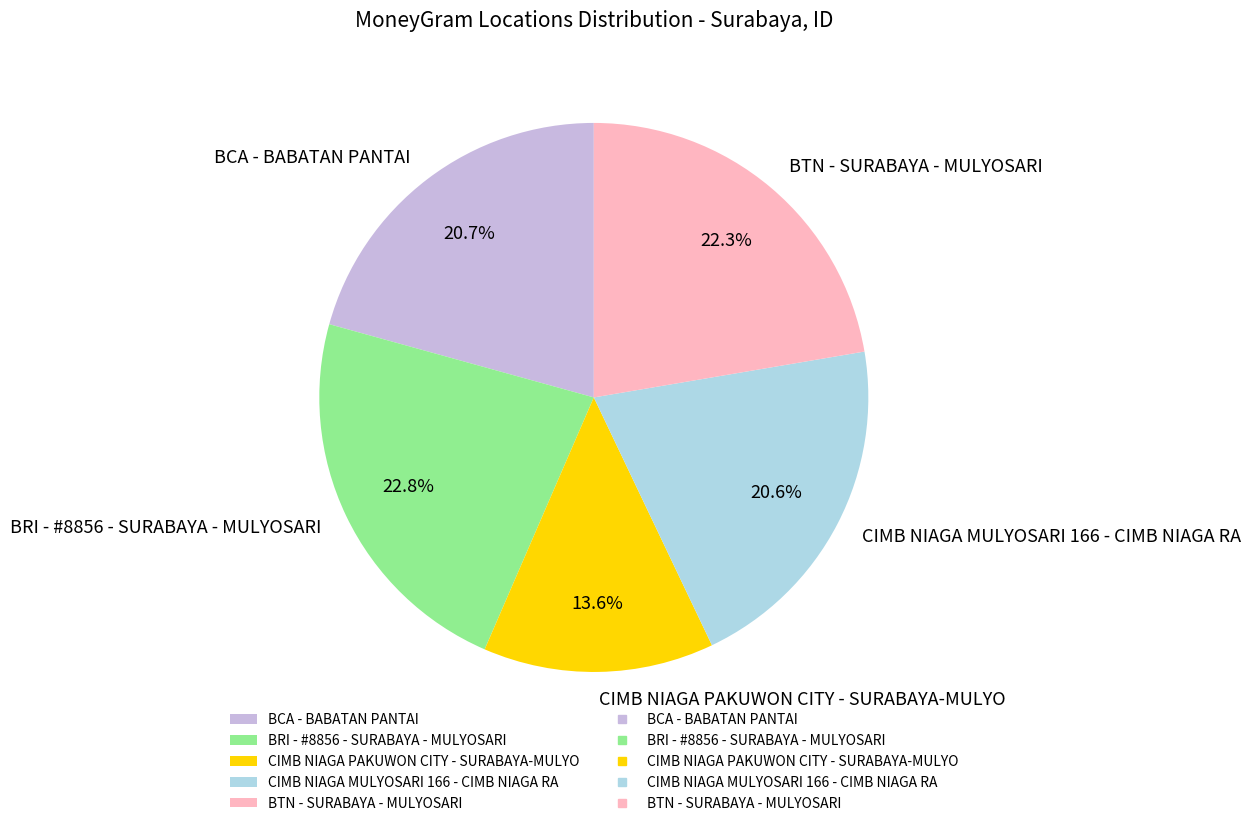

Which slice is the smallest?

CIMB NIAGA PAKUWON CITY - SURABAYA-MULYO